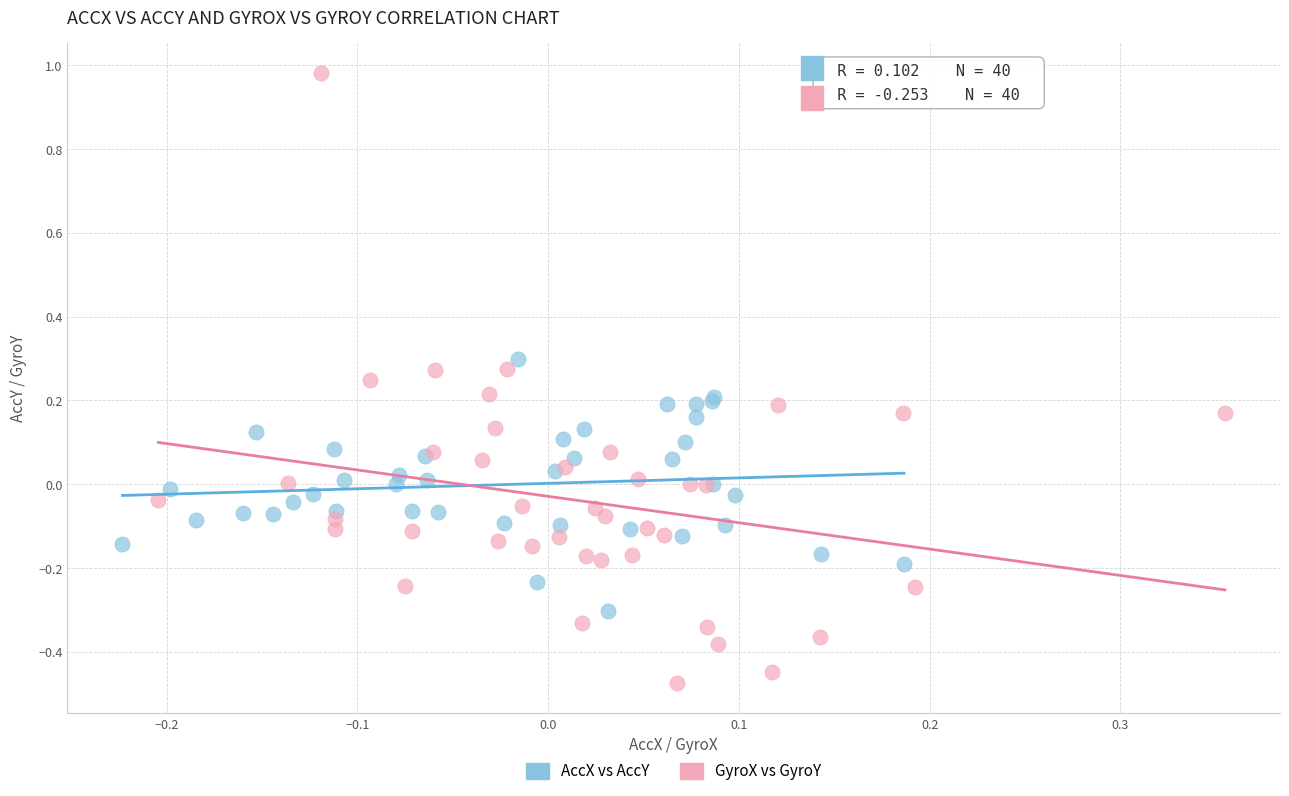

Which series has the widest spread of Y values?

GyroX vs GyroY